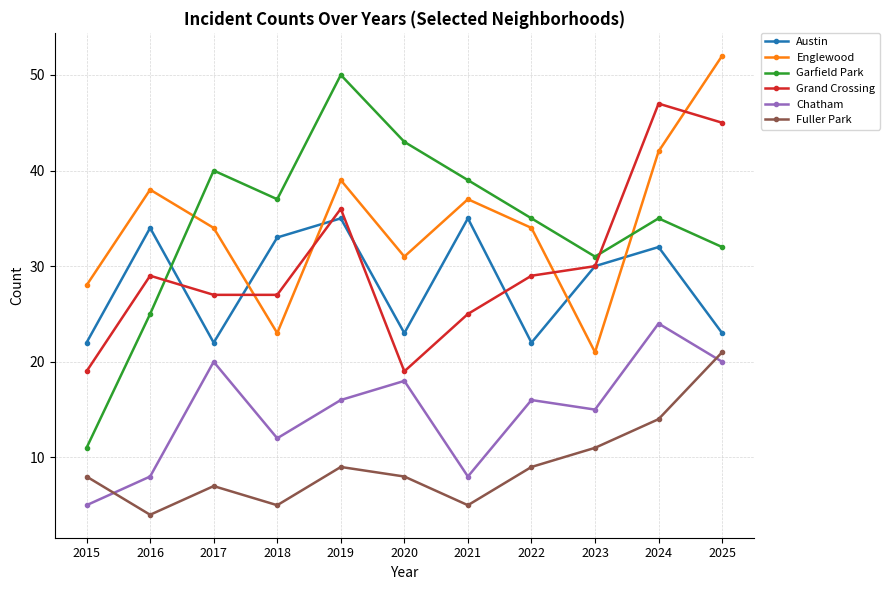

What is the difference between the maximum and second lowest values in the Chatham series?

16